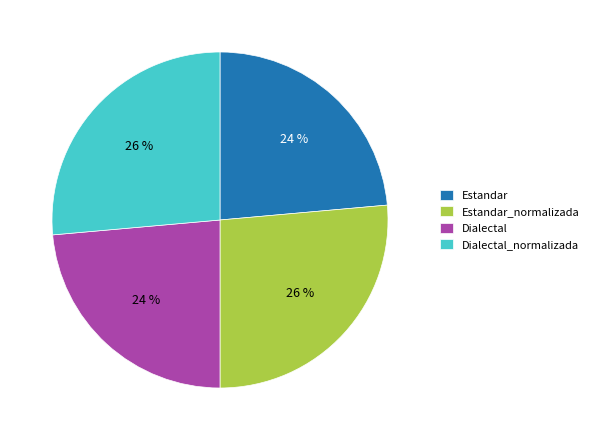

Approximately how many times larger is the value at Dialectal compared to Estandar?

1.0